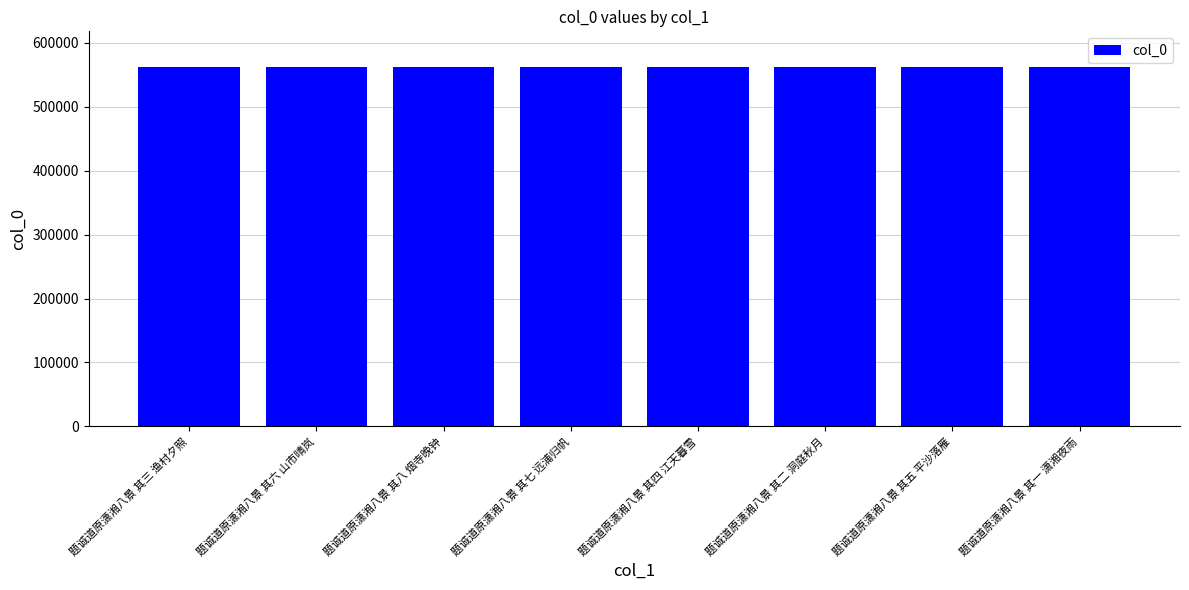

Approximately how many times larger is the value at 题诚道原潇湘八景 其四 江天暮雪 compared to 题诚道原潇湘八景 其五 平沙落雁?

1.0